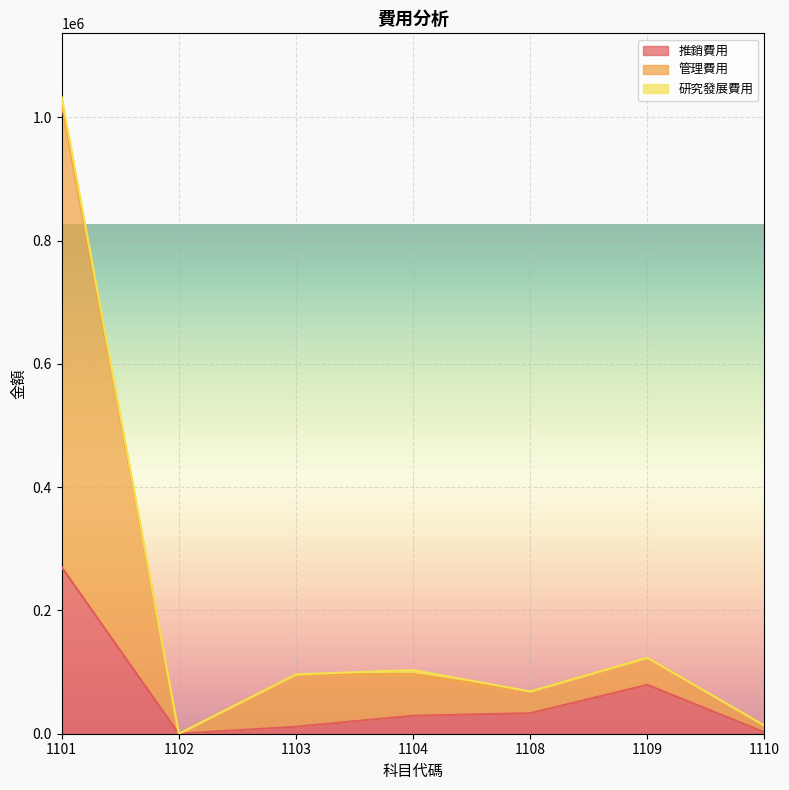

How many values in the 管理費用 series exceed 96284?

3